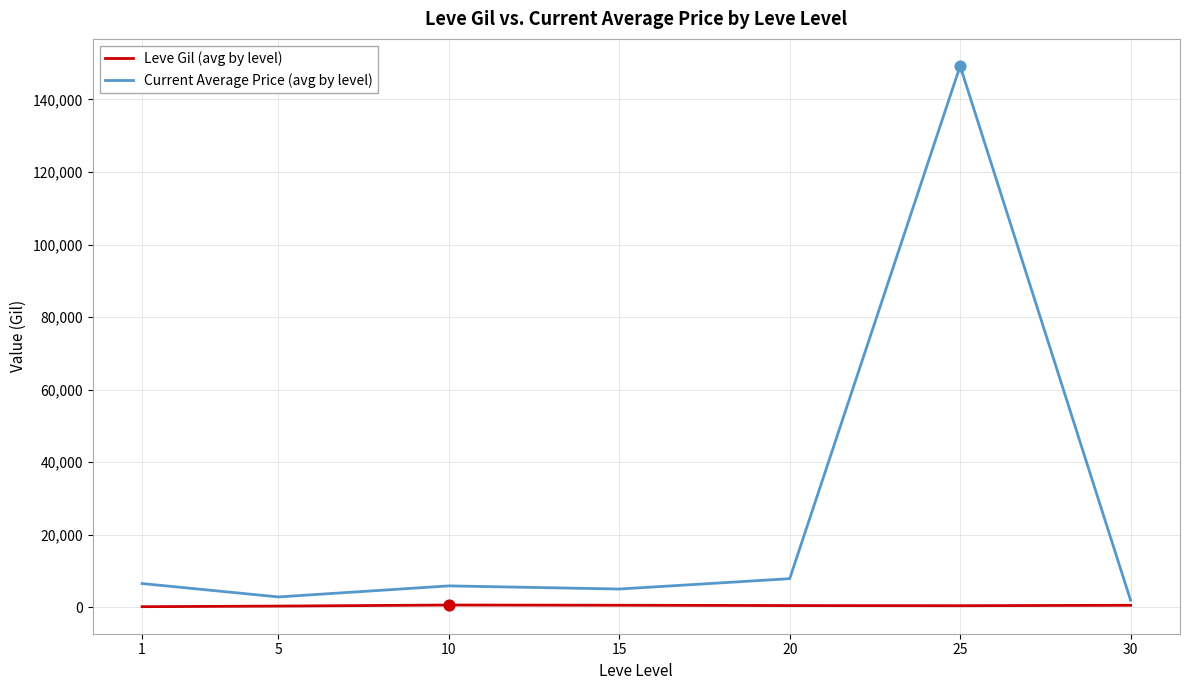

At how many categories does at least one series exceed 110296?

1